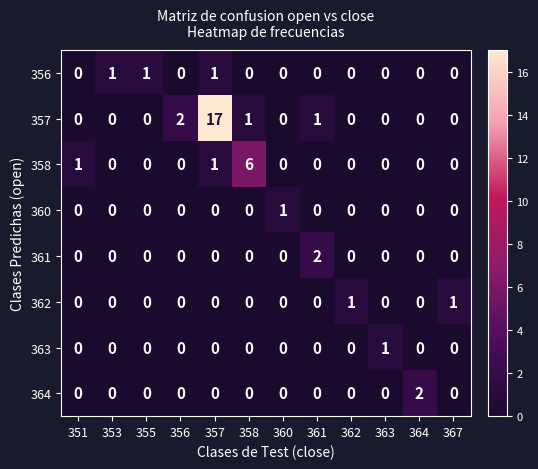

What is the greatest value displayed?

17